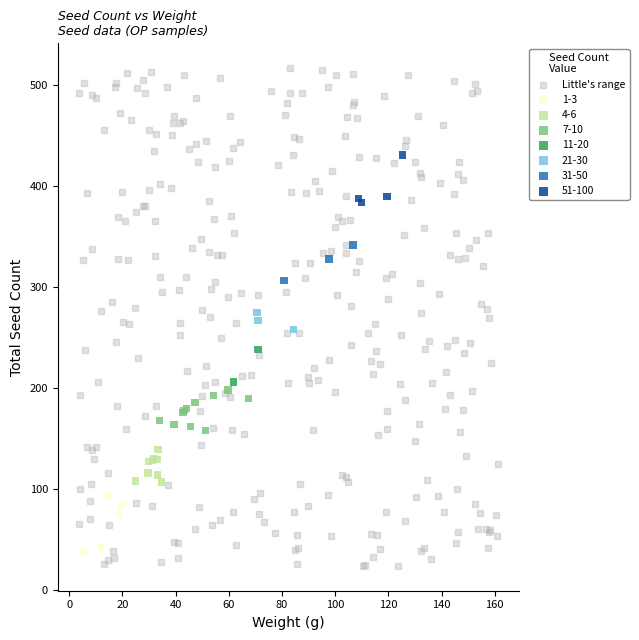

Which series reaches the maximum Y coordinate?

Little's range